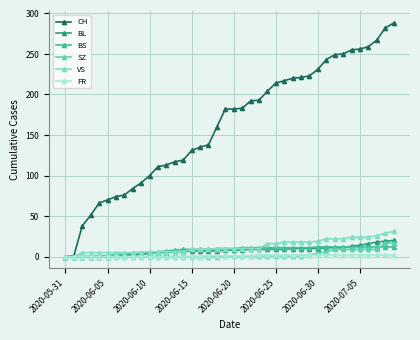

Does the chart have visible grid lines?

Yes